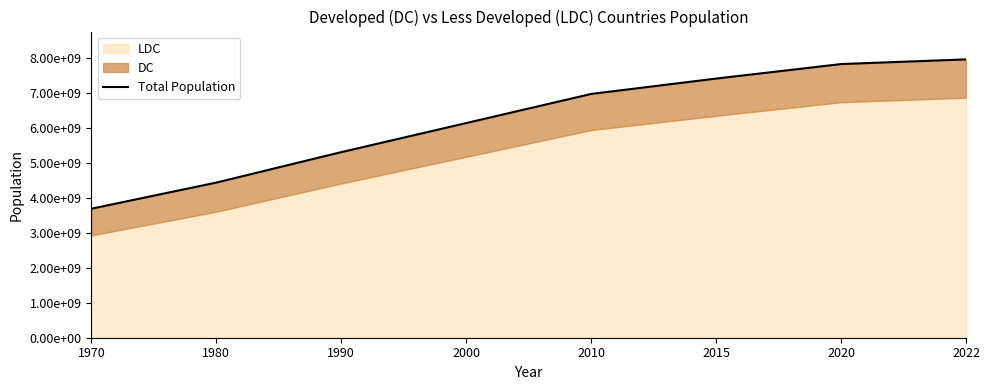

Does the chart have visible grid lines?

No